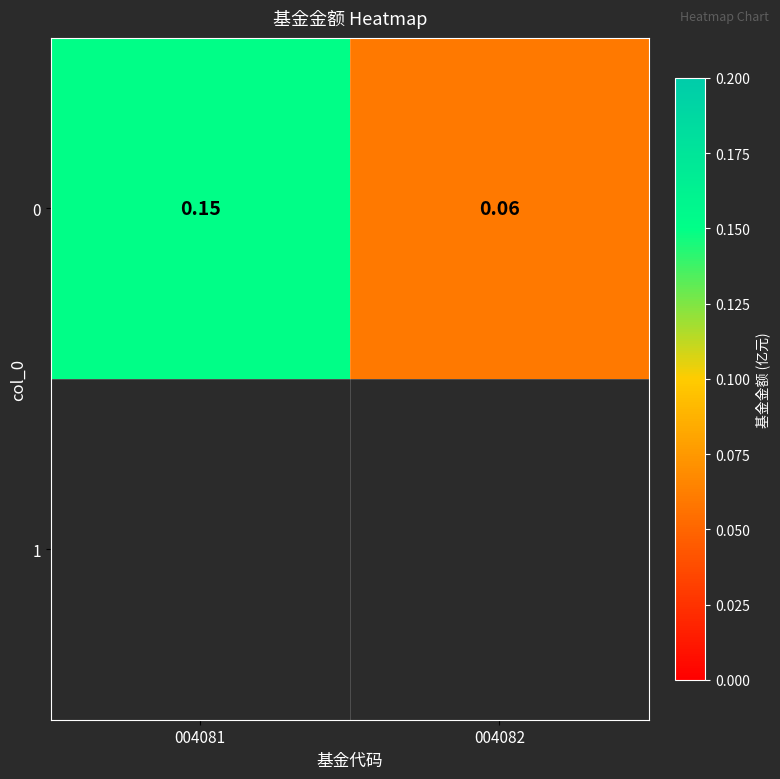

Which label corresponds to the largest value in the chart?

004081